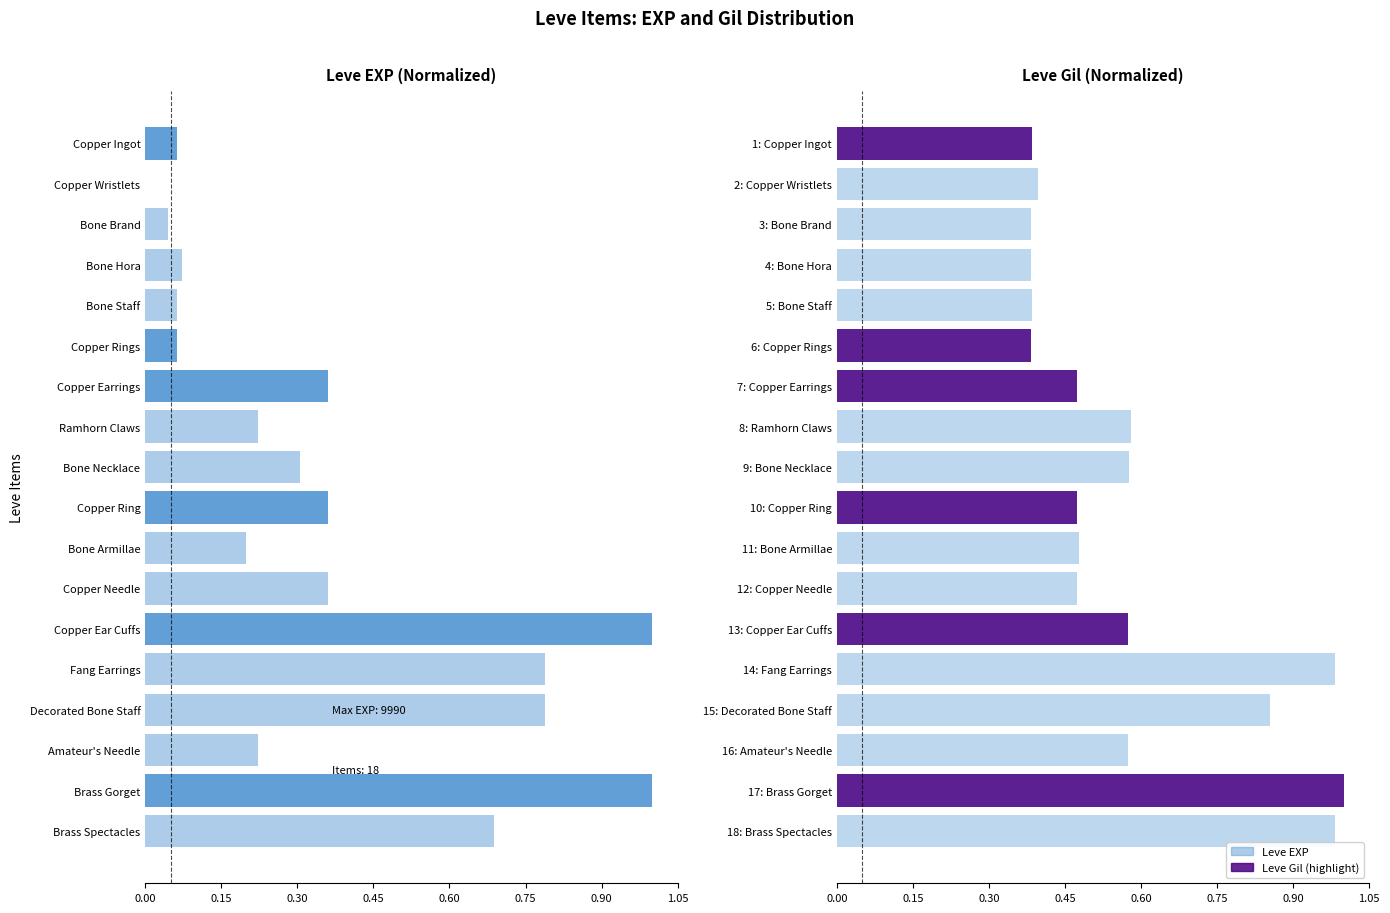

Rank the series by their average value, from lowest to highest.

Leve EXP, Leve Gil